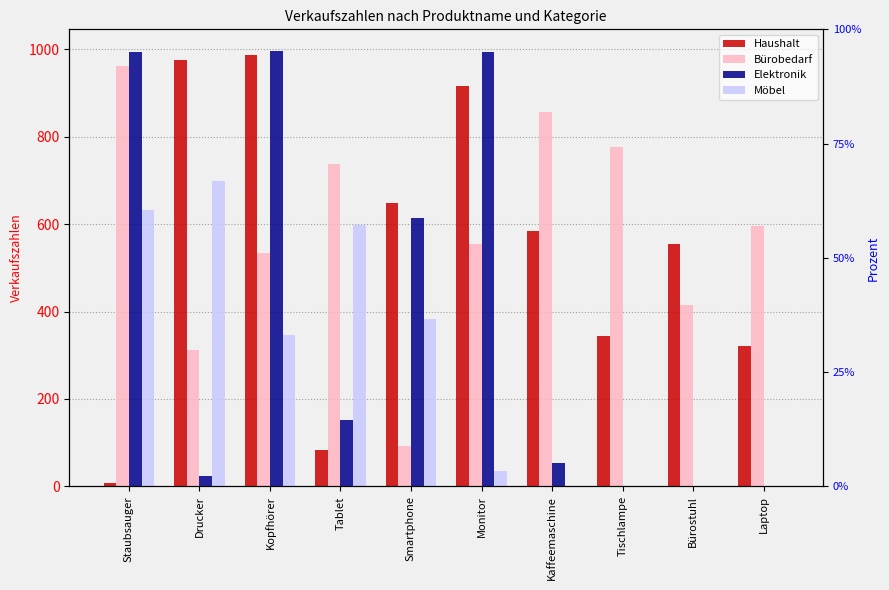

How many bars are there in total?

40